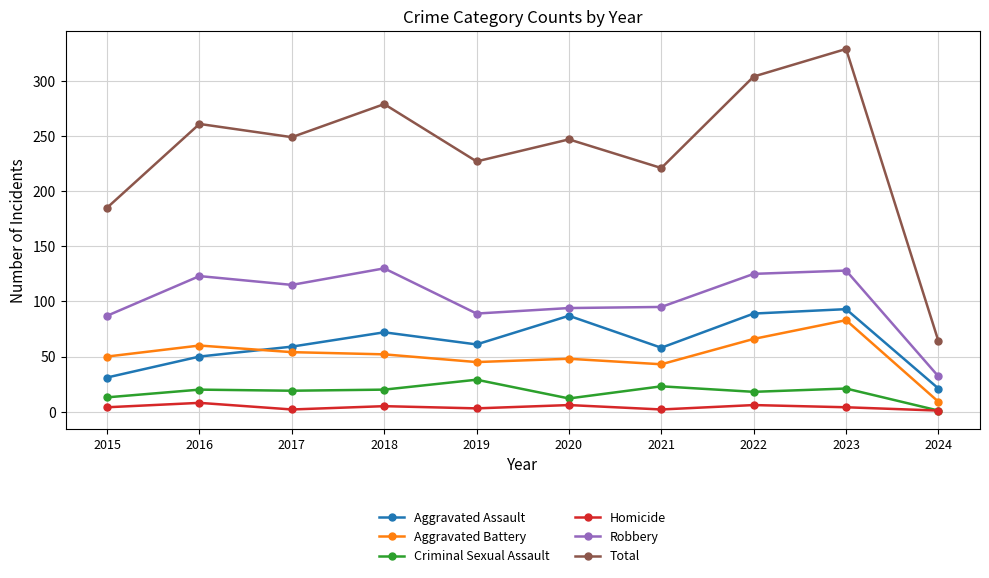

What is the sum of the Robbery values at 2016 and 2020?

217